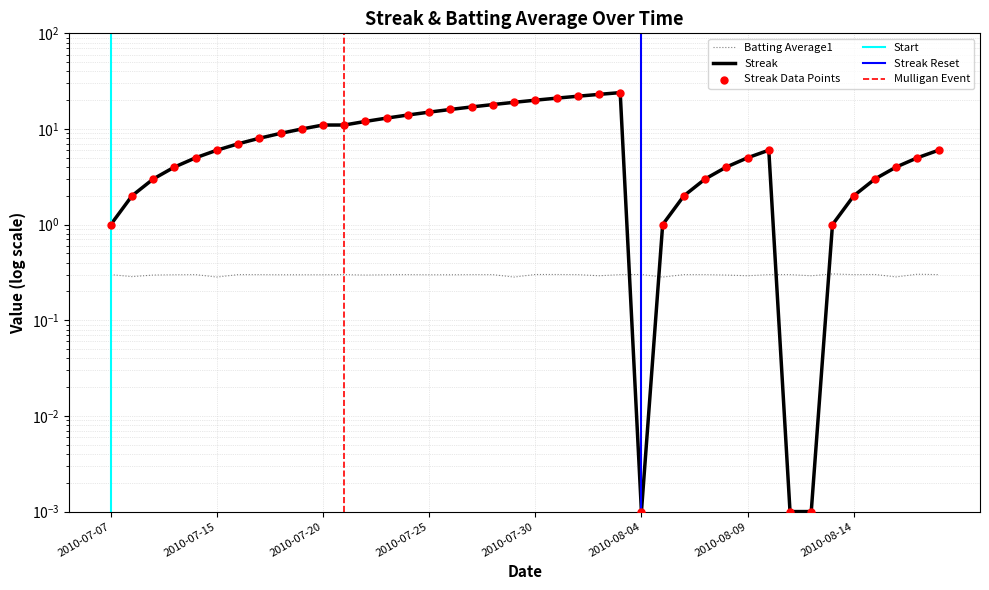

At which category is the sum across all series the highest?

2010-08-03